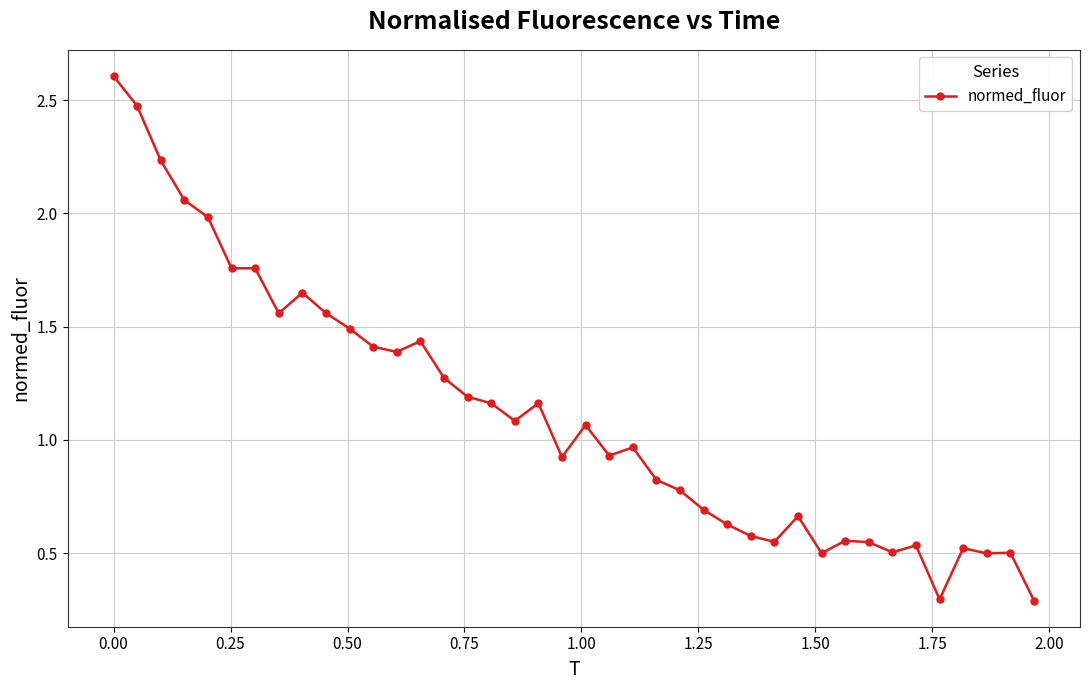

How many lines are shown in the chart?

1